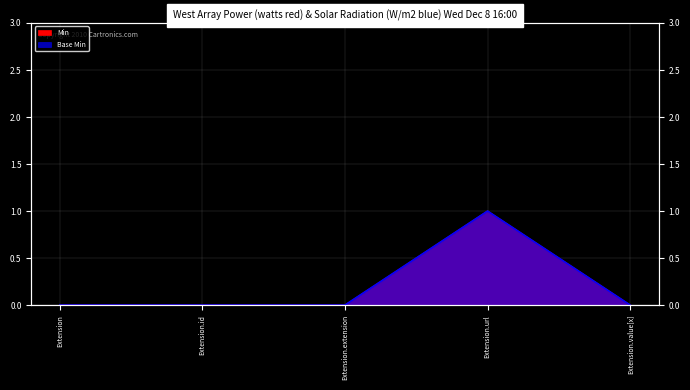

What position from the right is Extension.extension?

3